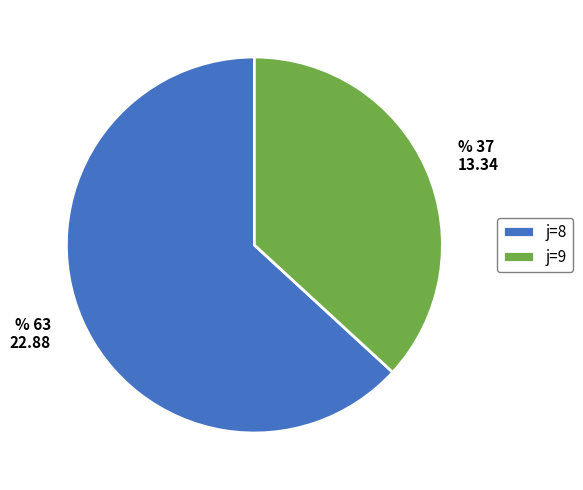

Which has a higher value, % 37 13.34 or % 63 22.88?

% 63 22.88